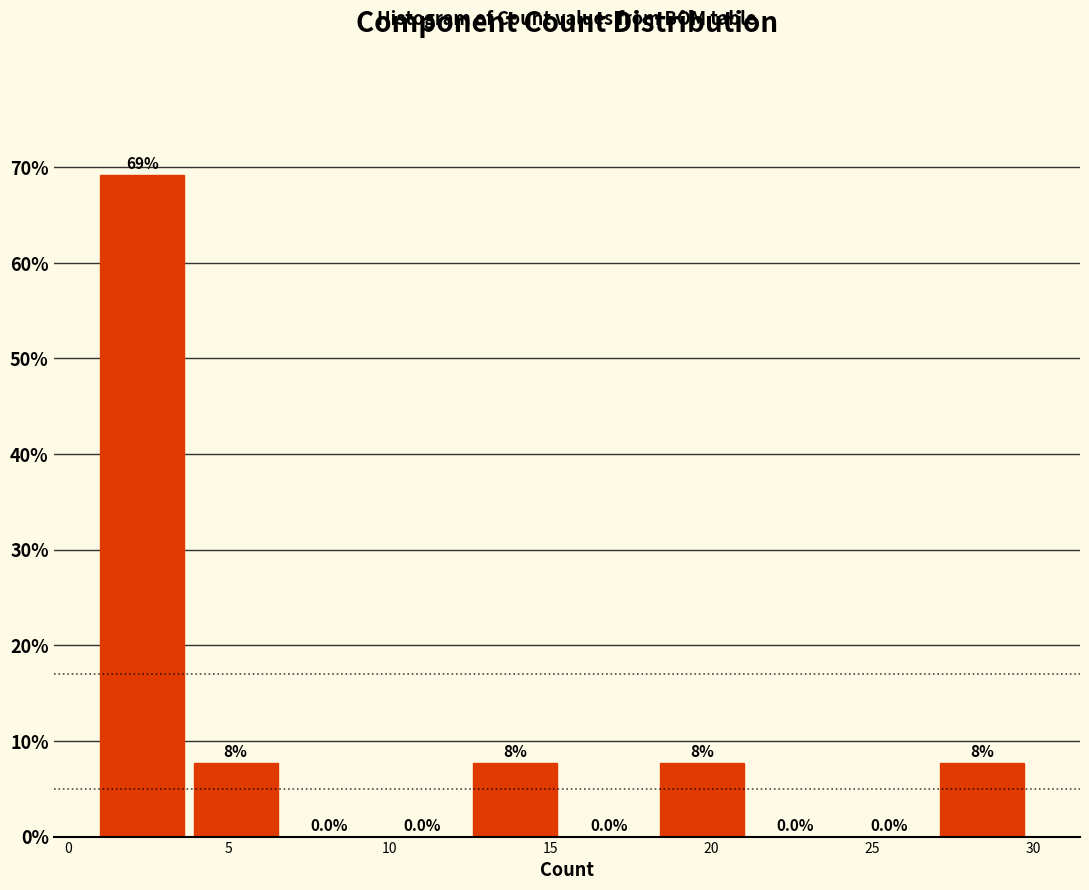

Which range on the x-axis has the tallest bar?

1.0 to 3.9